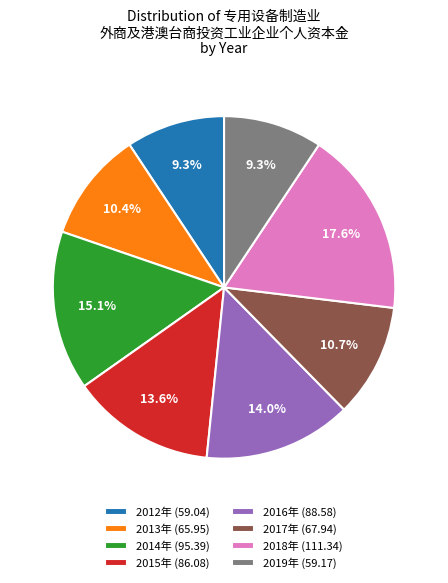

To the nearest percent, what percentage of the pie is 2019年?

9%